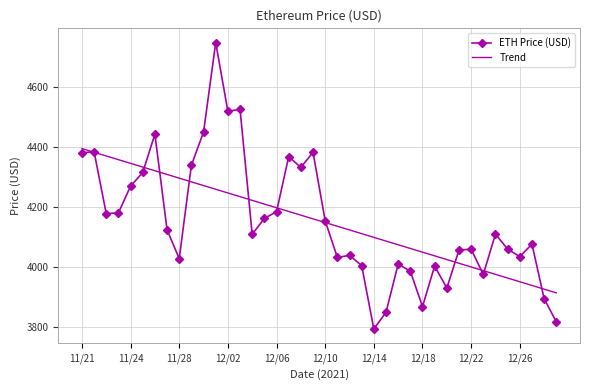

Rank the series by their maximum value, from highest to lowest.

ETH Price (USD), Trend